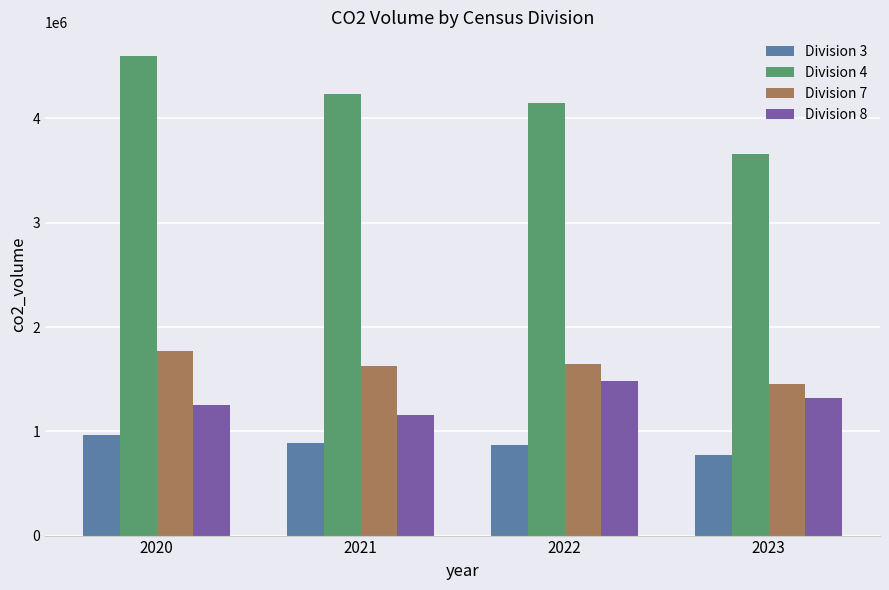

Is it true that Division 8 equals 1788735.7 at 2023?

False